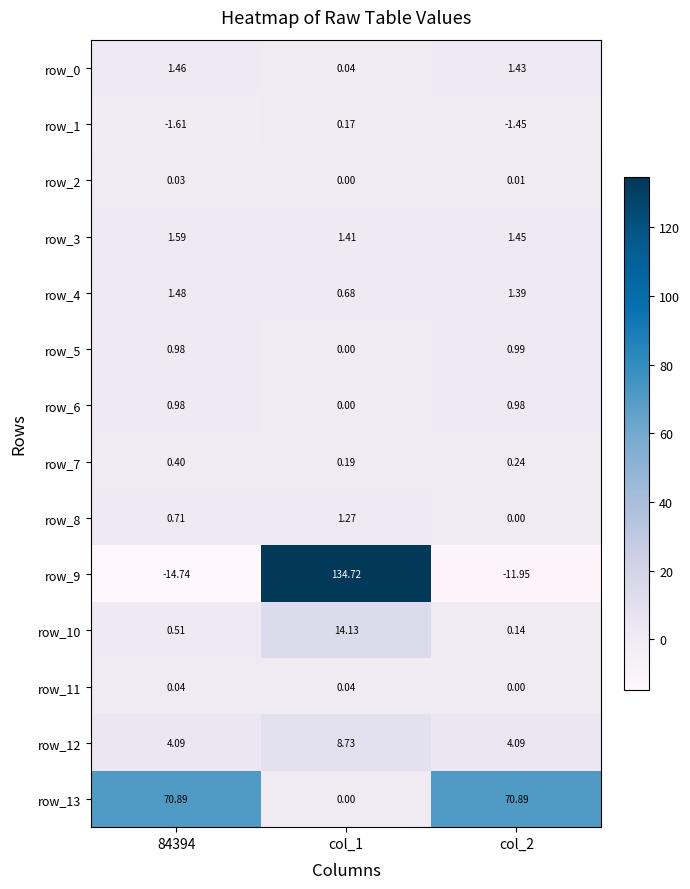

The row_13 series shows 70.9 at col_2. True or false?

True